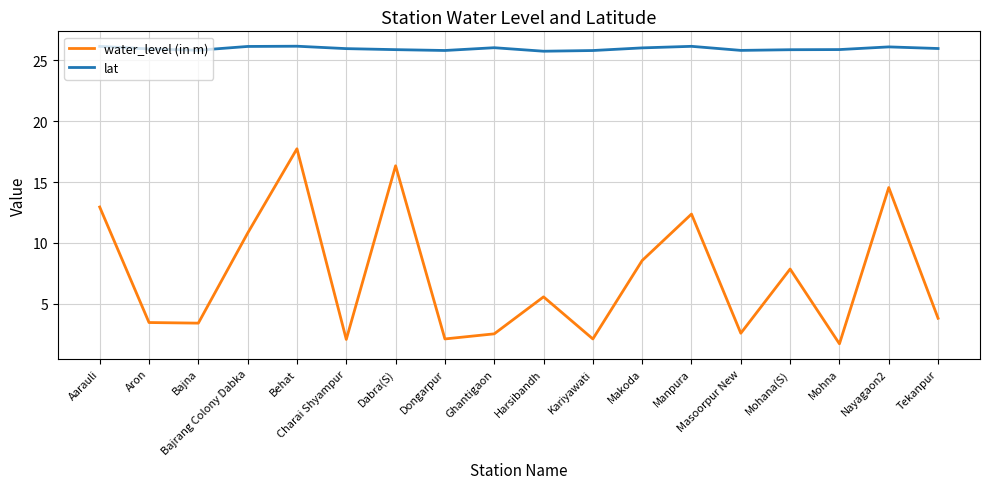

True or false: water_level (in m) and lat intersect in this chart.

False